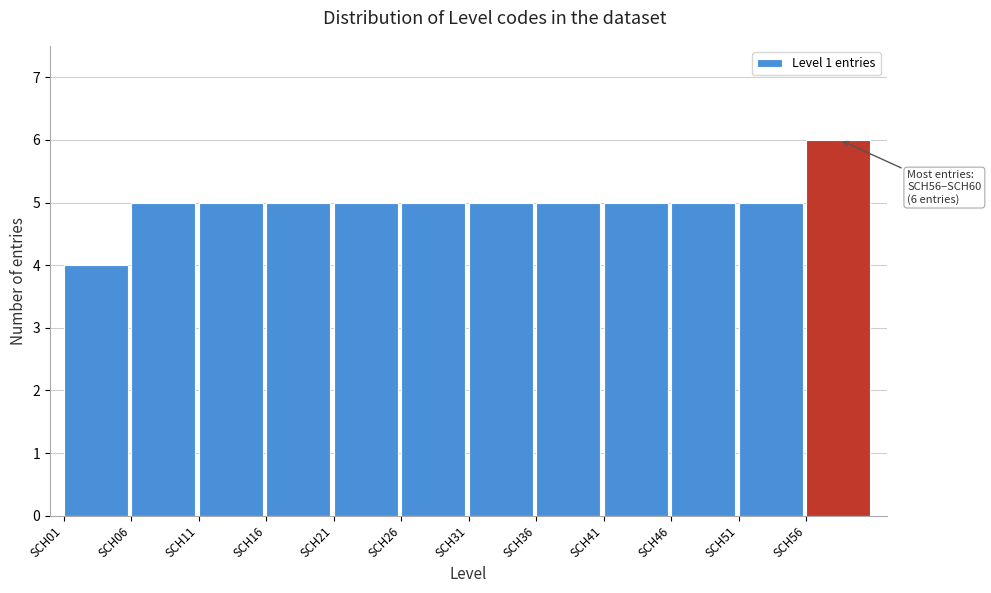

Reading left to right, list all the values displayed in this chart.

SCH01=4	SCH06=5	SCH11=5	SCH16=5	SCH21=5	SCH26=5	SCH31=5	SCH36=5	SCH41=5	SCH46=5	SCH51=5	SCH56=6